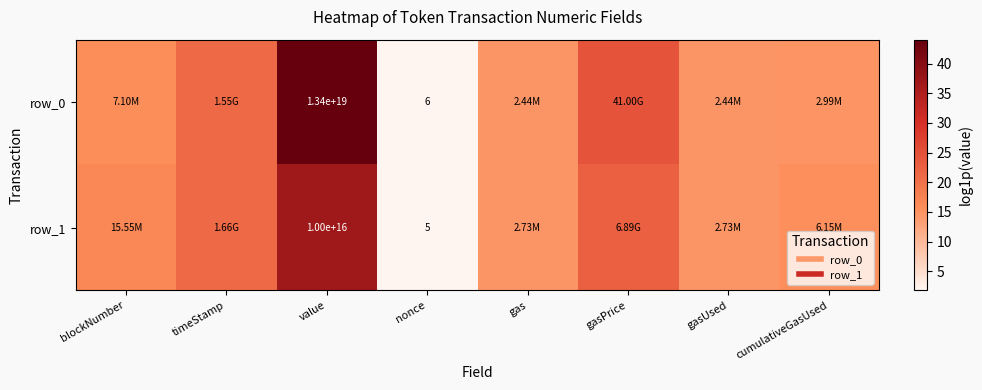

What is the difference between the highest and lowest values at nonce?

0.2